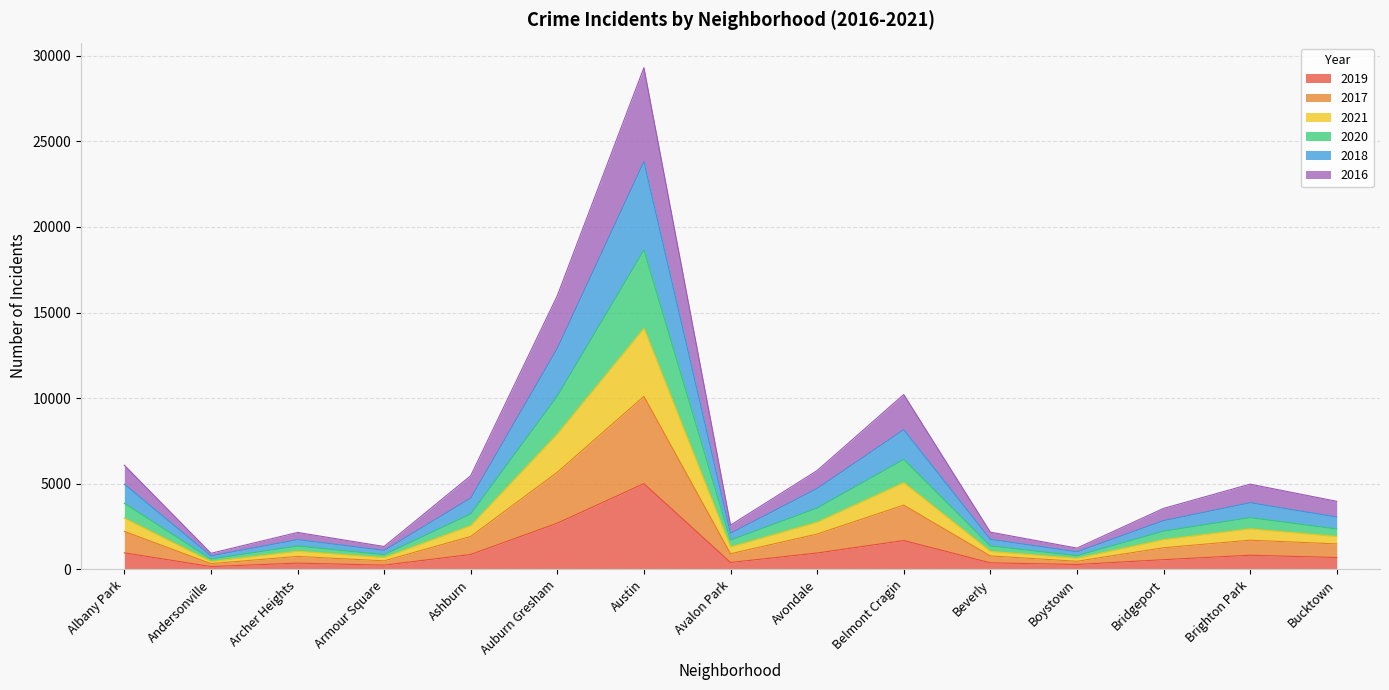

Is the value of 2019 at Belmont Cragin greater than the value of 2017 at Andersonville?

Yes